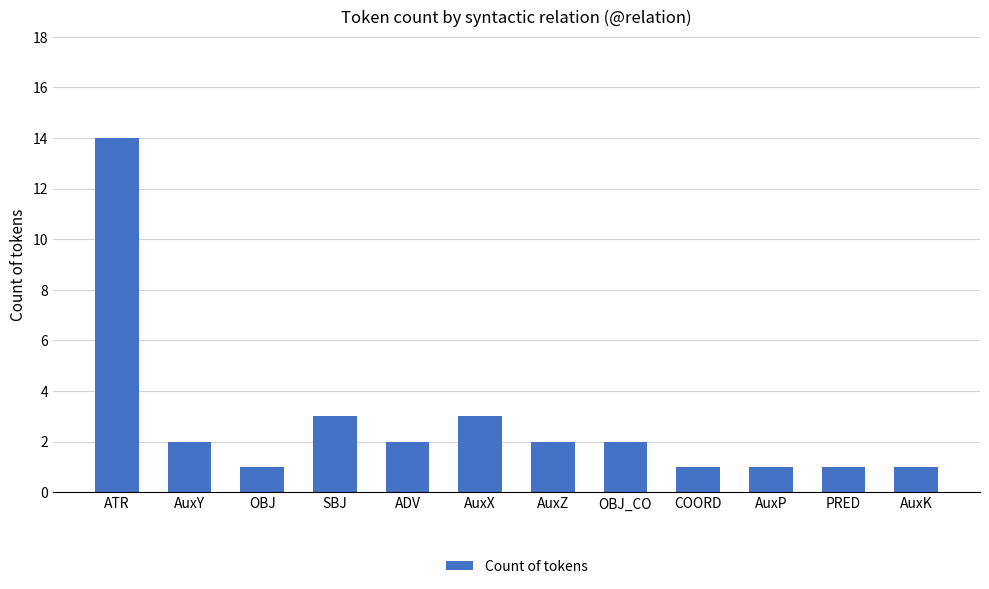

What is the label of the 5th bar from the left?

ADV